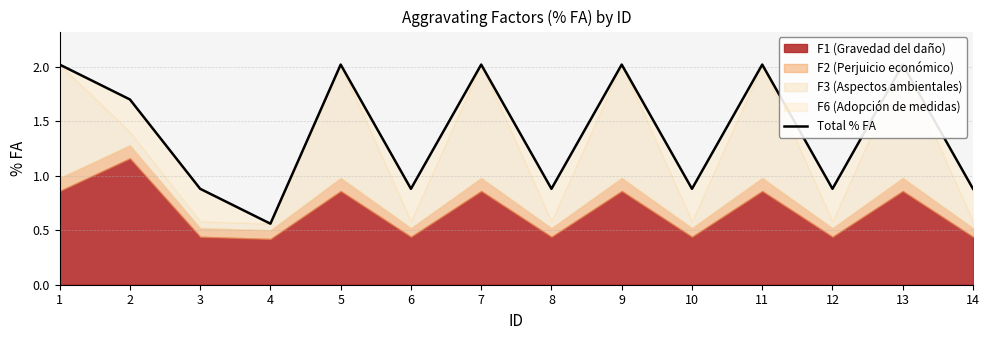

What is the difference between the values at 10 and 5?

1.1